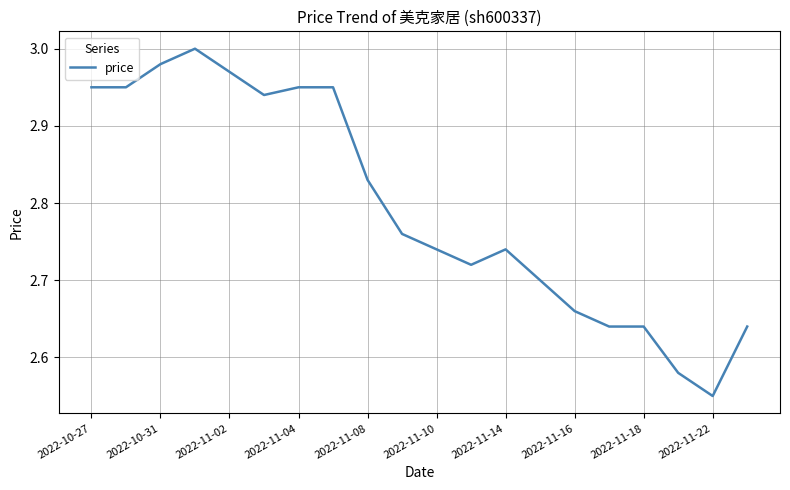

Where is the data nearest to the value 2?

2022-11-22